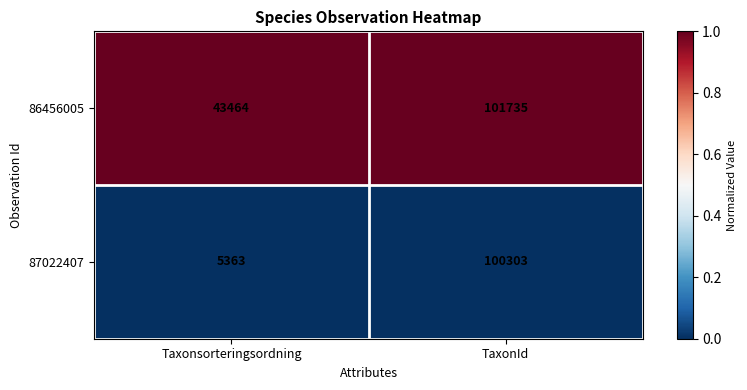

What is the difference between the highest and lowest values at TaxonId?

1432